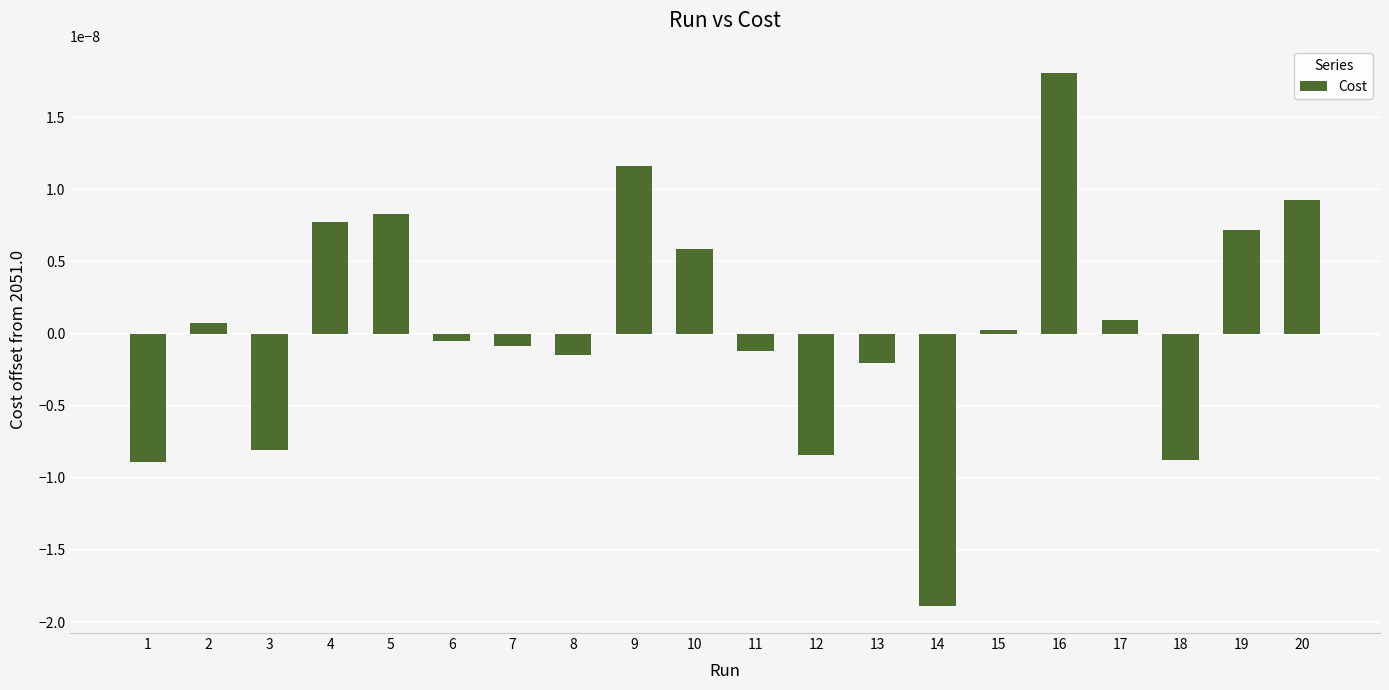

Which has a higher value, 10 or 7?

10